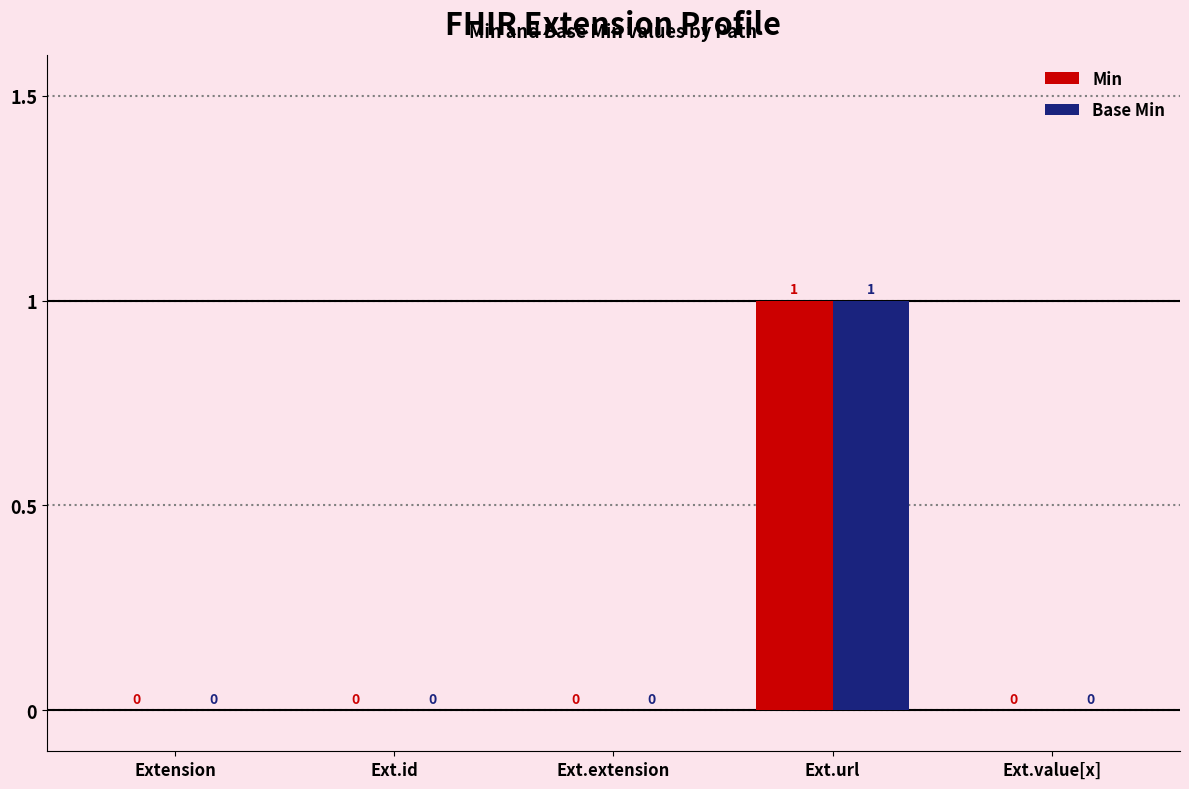

Reading left to right, transcribe all the data shown in this chart.

Min: Extension=0	Ext.id=0	Ext.extension=0	Ext.url=1	Ext.value[x]=0
Base Min: Extension=0	Ext.id=0	Ext.extension=0	Ext.url=1	Ext.value[x]=0